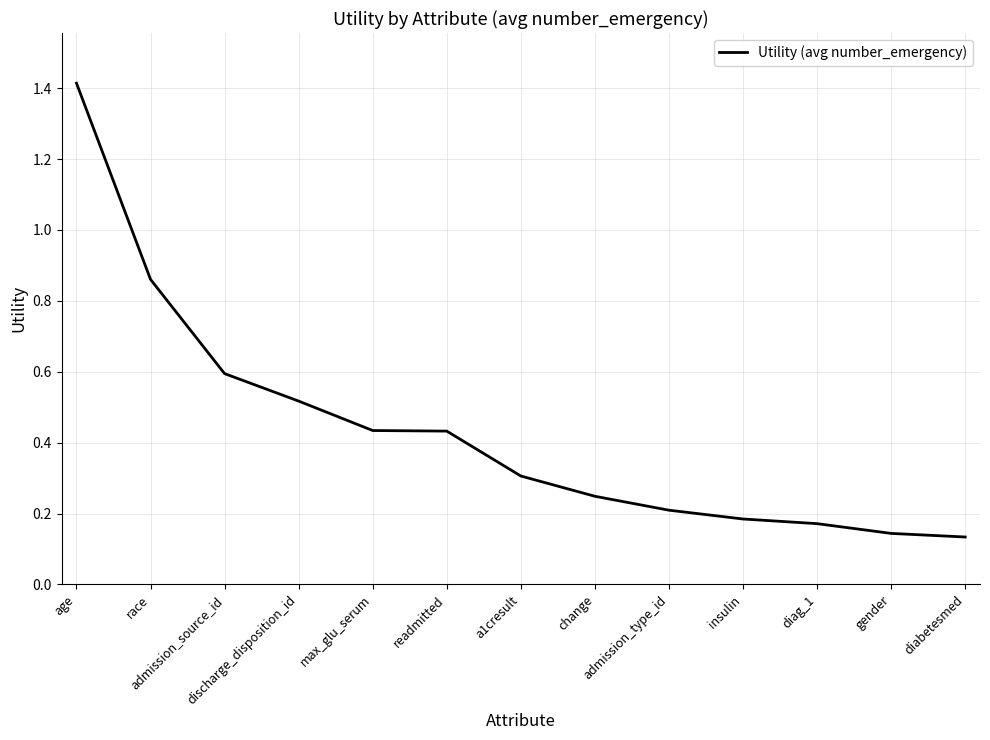

What is the greatest value displayed?

1.4